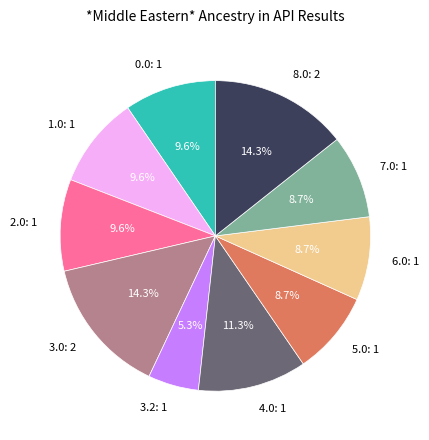

How many slices are in this pie chart?

10